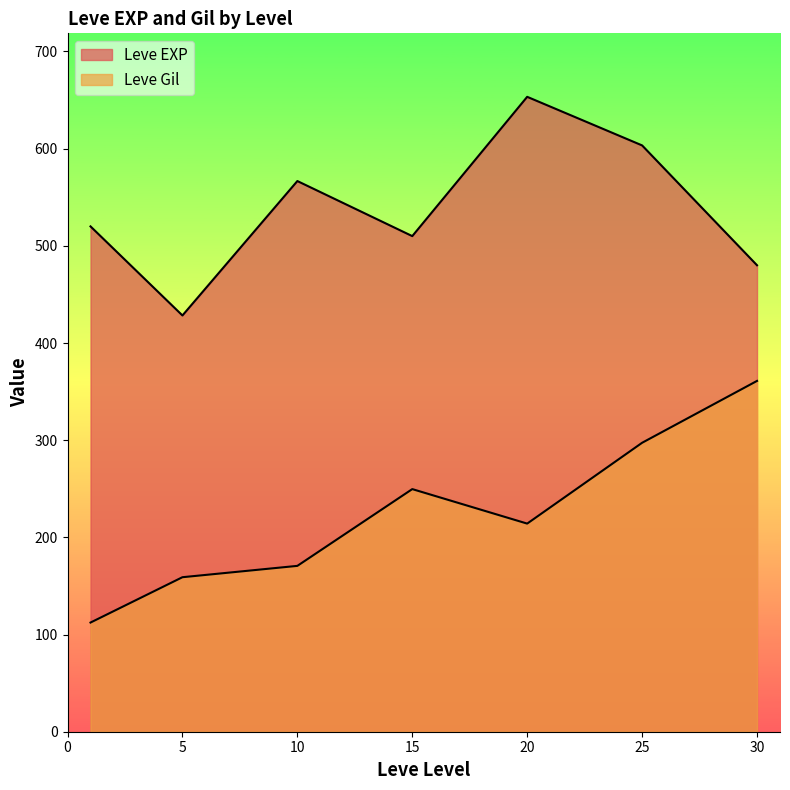

How many lines are shown in the chart?

2